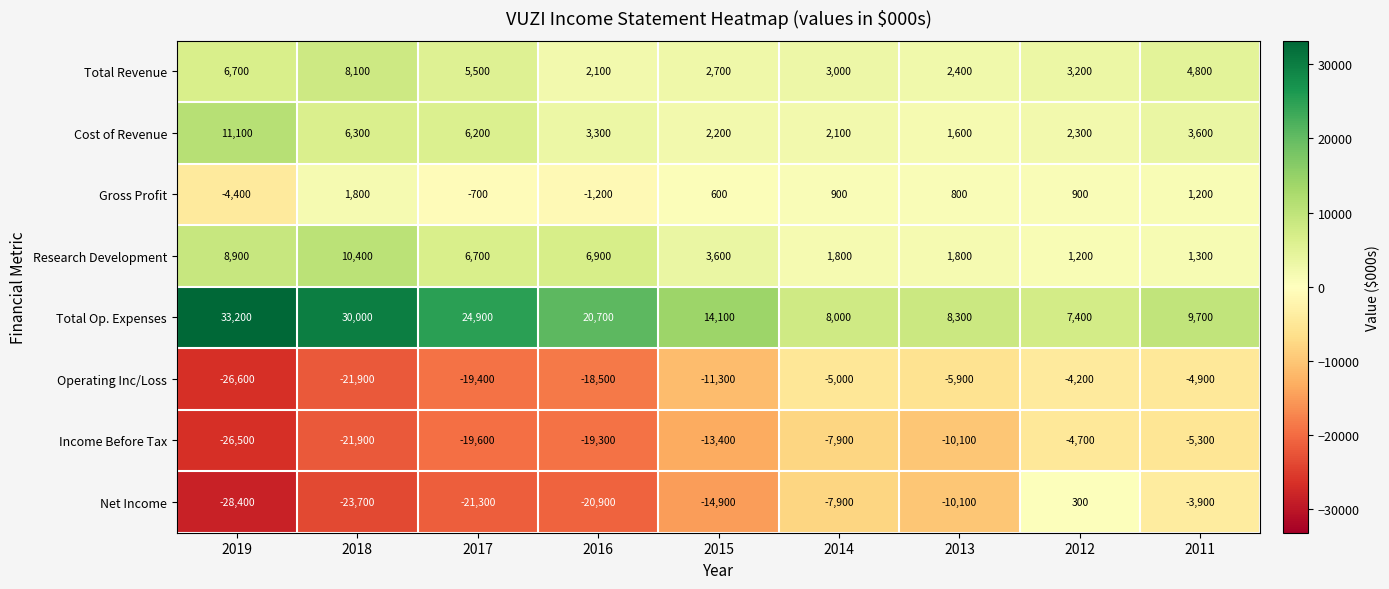

What is the smallest value displayed?

-28400